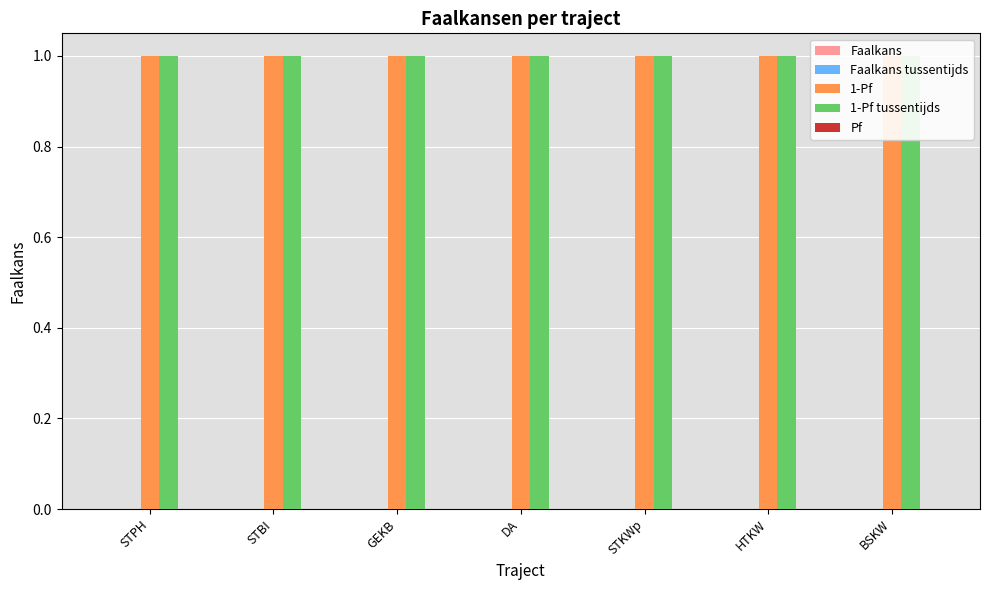

What is the average value of the 1-Pf series?

1.0